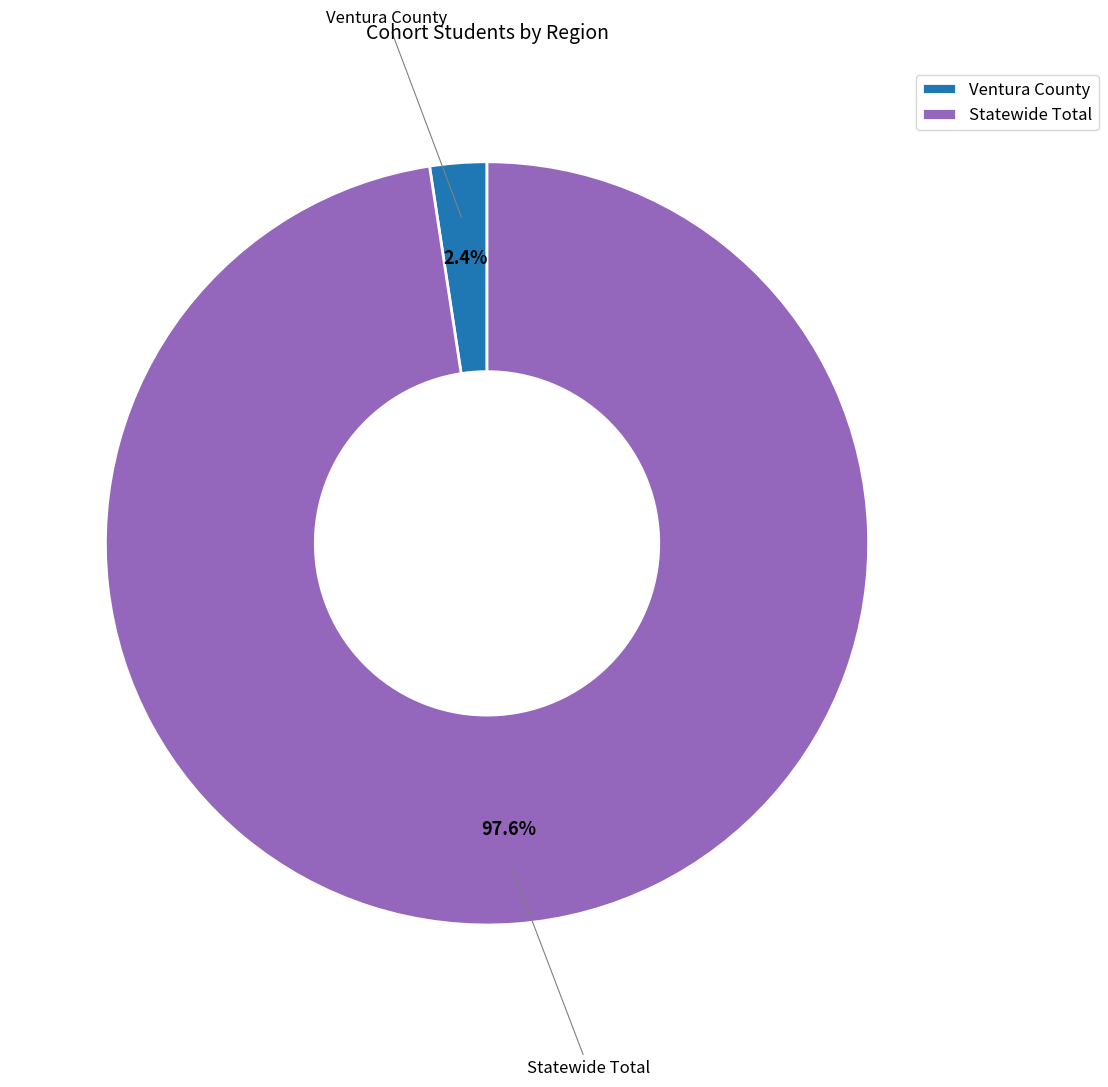

Which has a higher value, Statewide Total or Ventura County?

Statewide Total